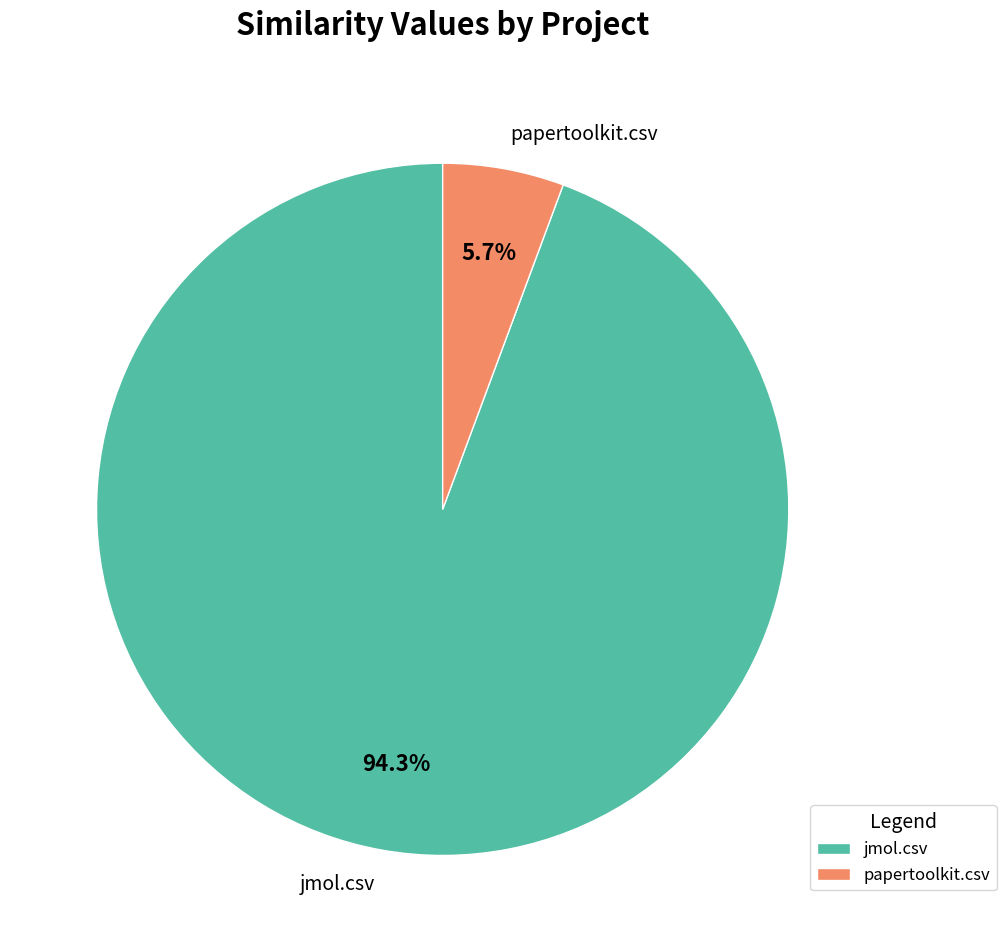

Between papertoolkit.csv and jmol.csv, which is larger?

jmol.csv